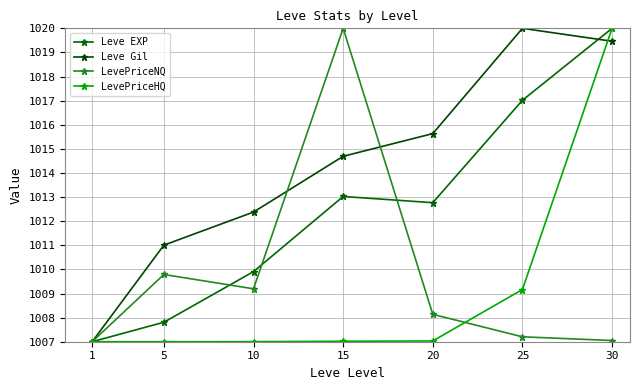

How many lines are shown in the chart?

4